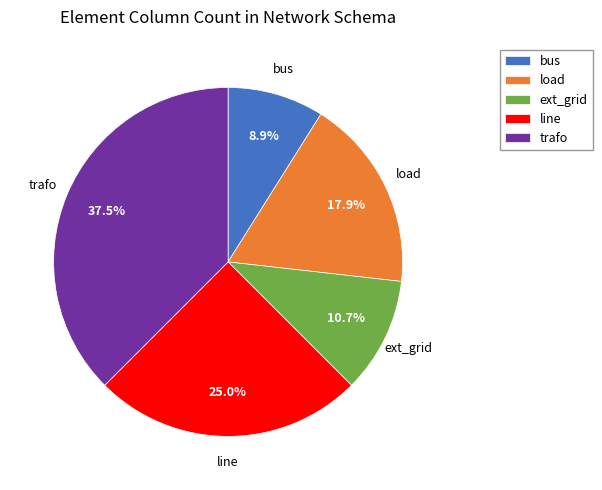

How many slices are in this pie chart?

5